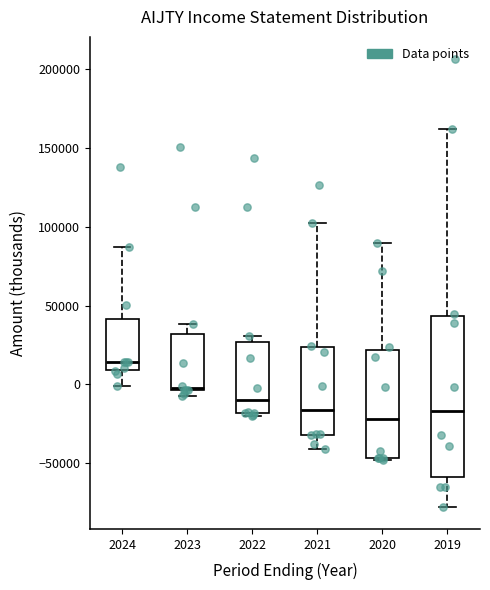

Comparing the boxes themselves (not the whiskers), which one is the tallest?

2019